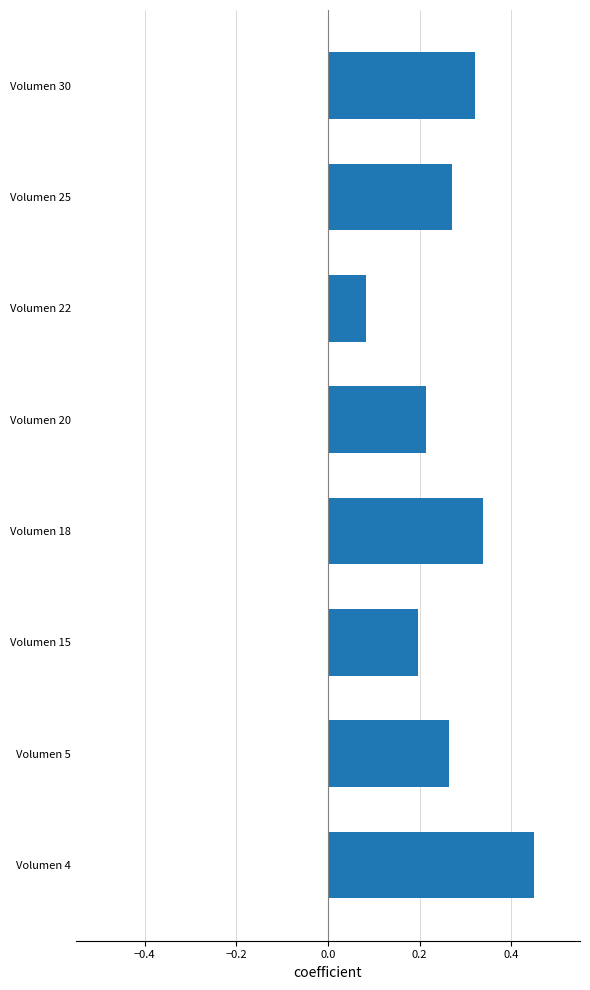

Where is the data nearest to the value 0?

Volumen 22